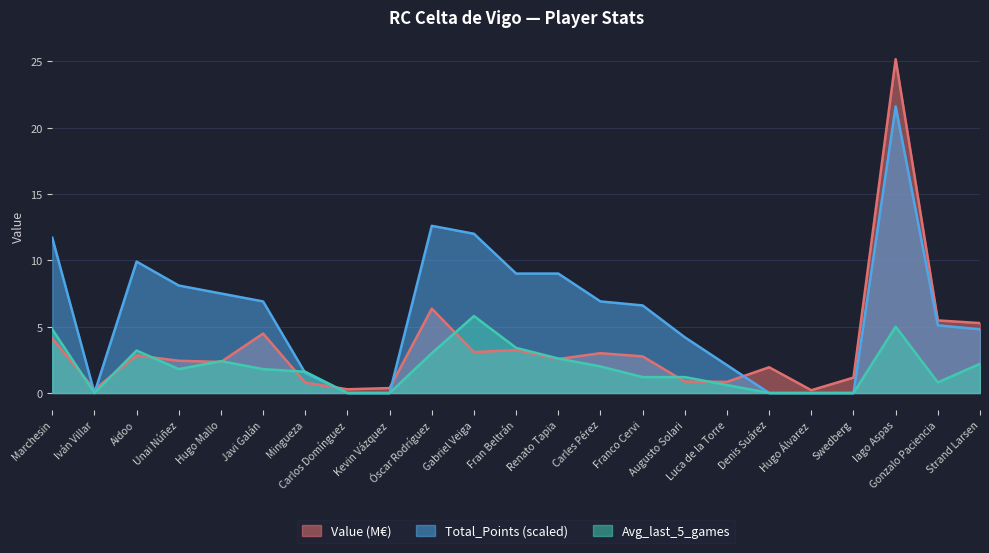

Where is the first local maximum for Total_Points?

Aidoo